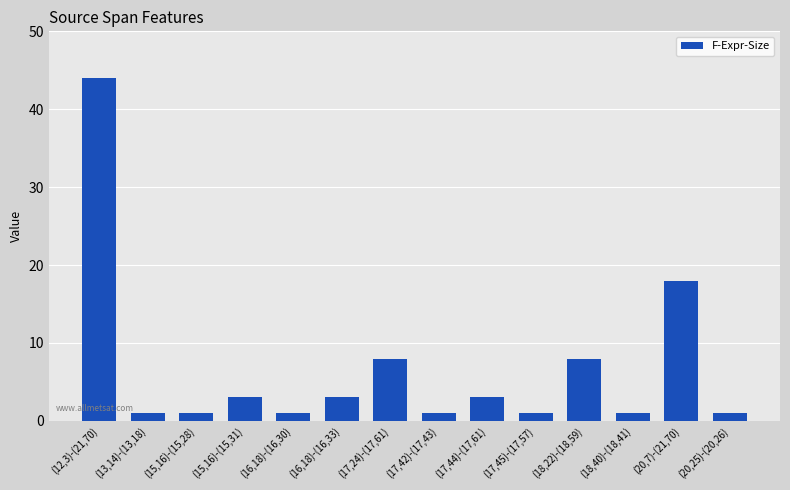

At which category does the chart reach its peak across all series?

(12,3)-(21,70)